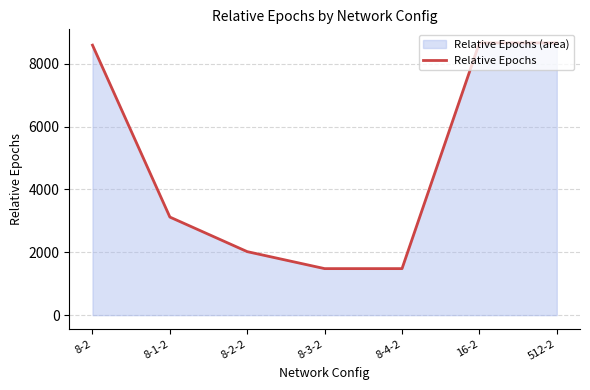

What is the difference between the maximum and minimum values?

7180